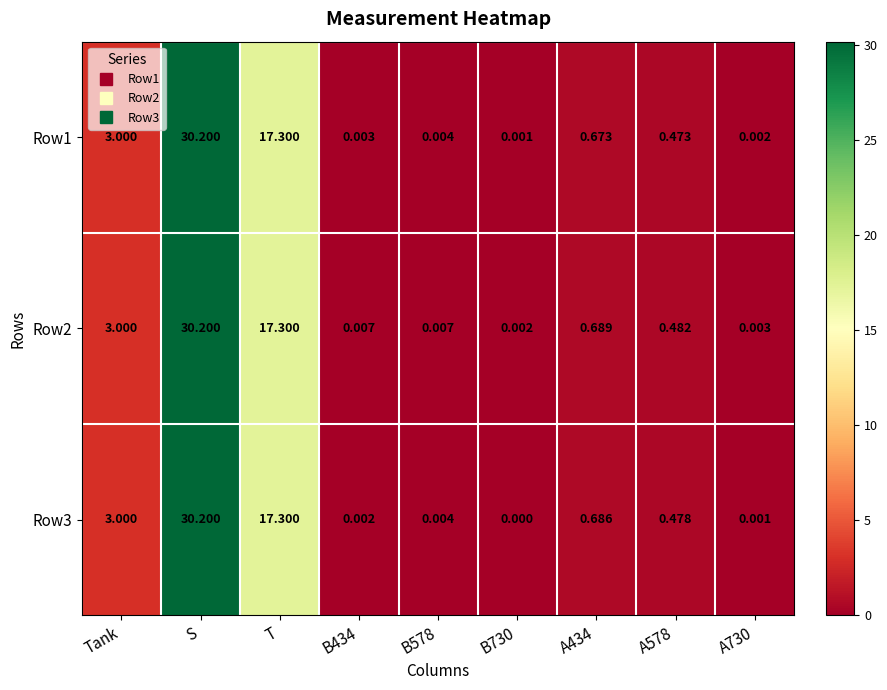

At which label is Row3 closest to 15?

T